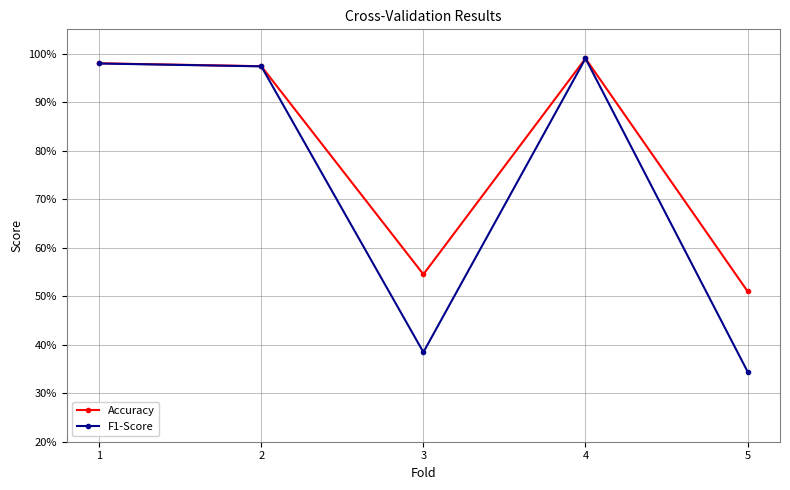

Reading left to right, transcribe all the data shown in this chart.

Accuracy: 1=1.0	2=1.0	3=0.5	4=1.0	5=0.5
F1-Score: 1=1.0	2=1.0	3=0.4	4=1.0	5=0.3